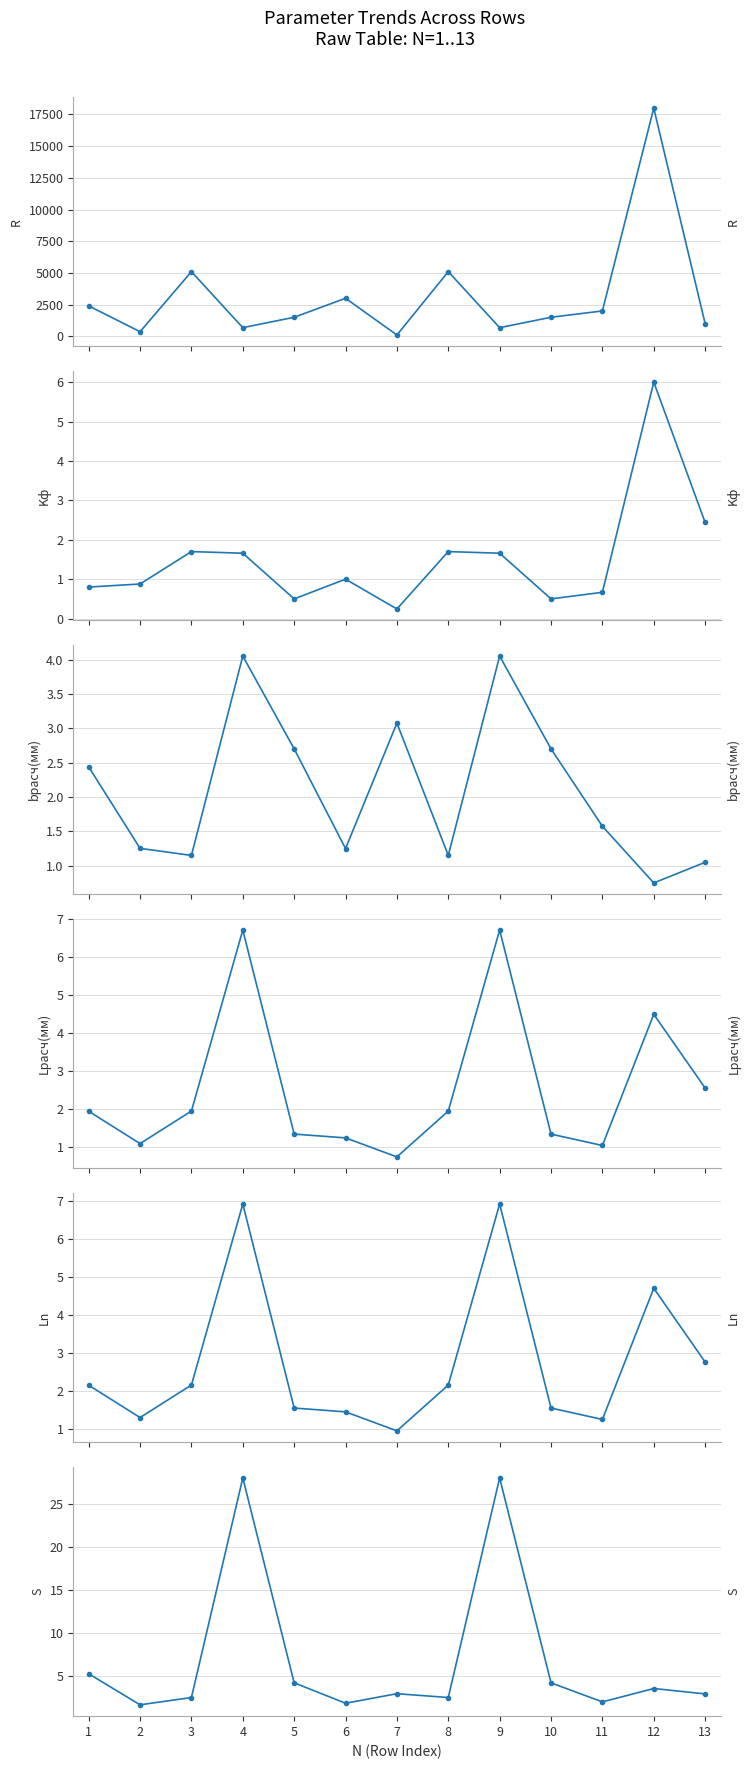

True or false: Ln and Lрасч(мм) cross at least once.

False